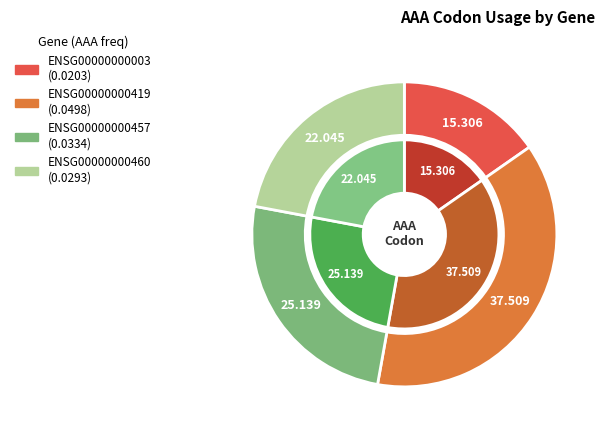

What percentage is the ENSG00000000003 slice, to the nearest percent?

15%